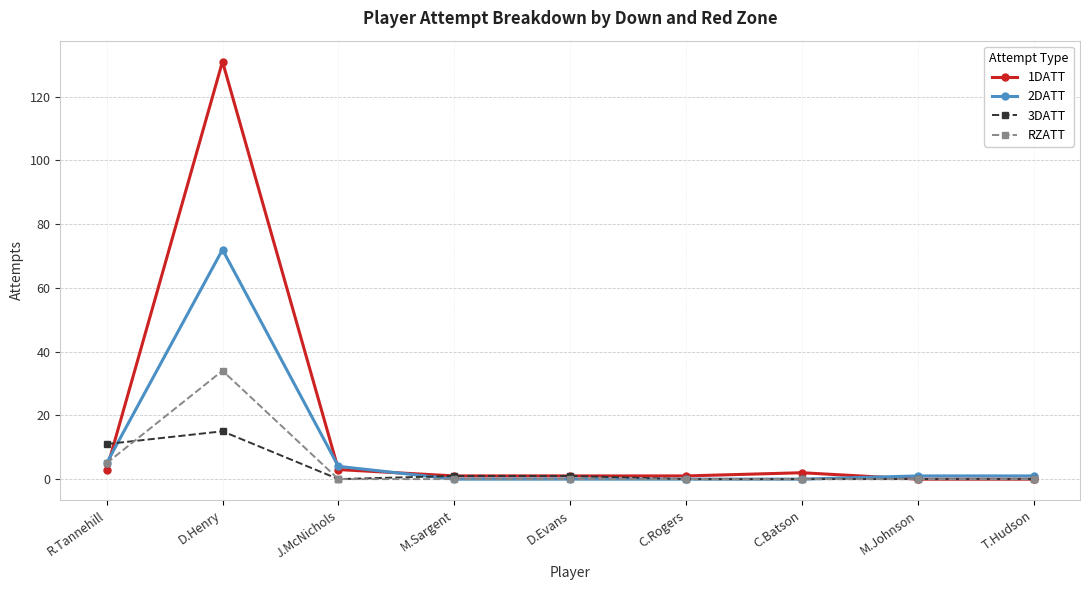

How many series are shown in this chart?

4